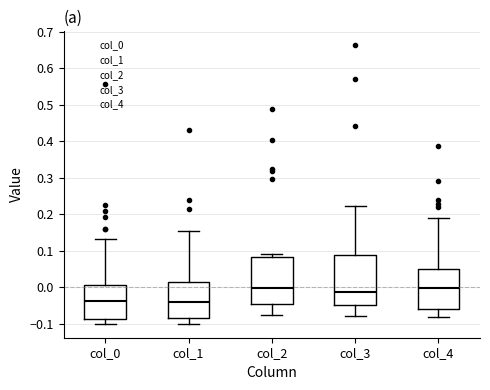

Where is the lower edge of the box for col_3 on the y-axis? The values are not printed on the chart, so give them approximately, as read against the axis.

-0.05